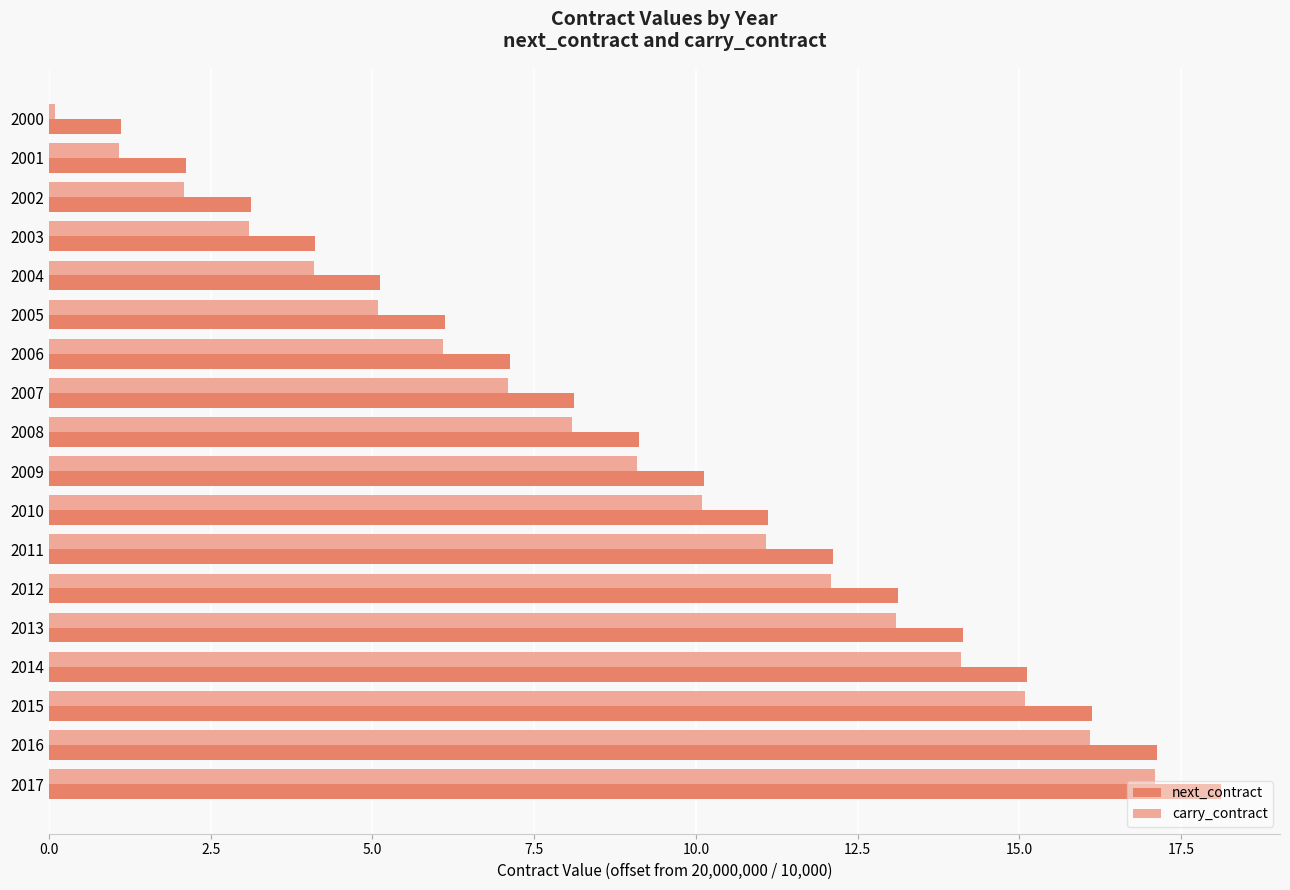

What are all the series names shown in the legend?

next_contract, carry_contract